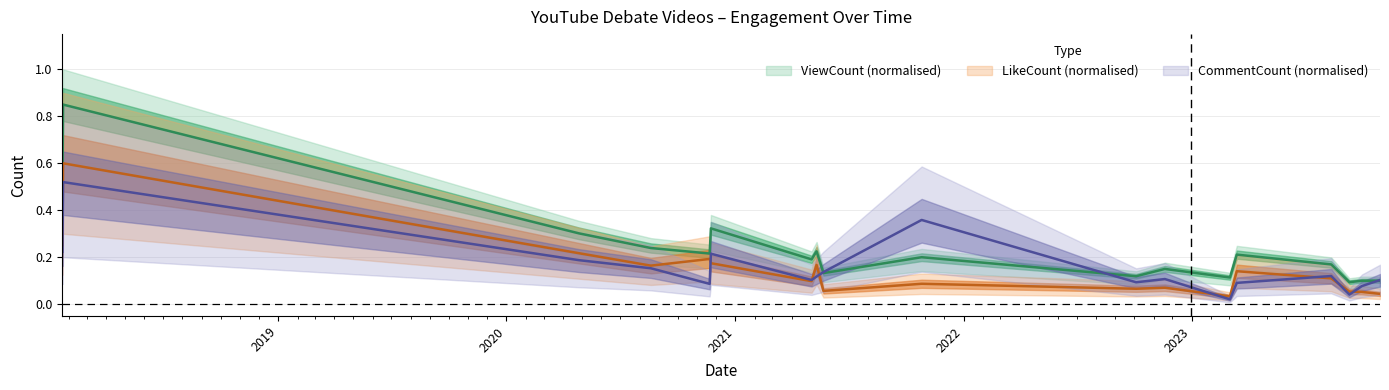

Which series changed the most between 2021-05-03 and 2023-09-10?

ViewCount